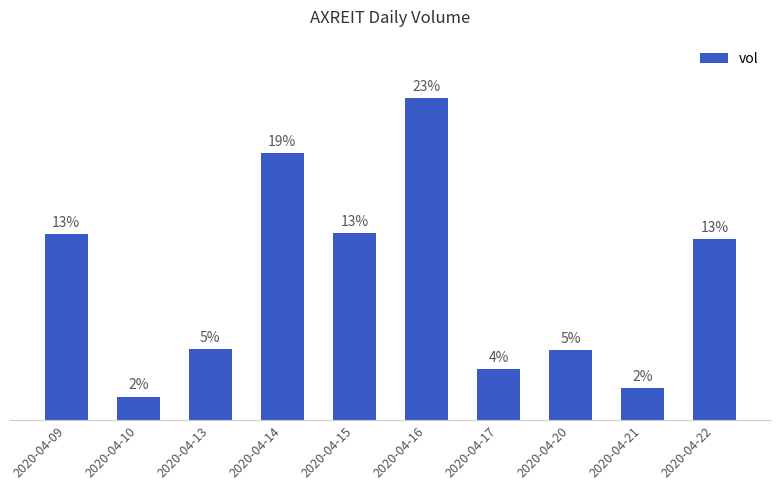

Which has a higher value, 2020-04-22 or 2020-04-10?

2020-04-22